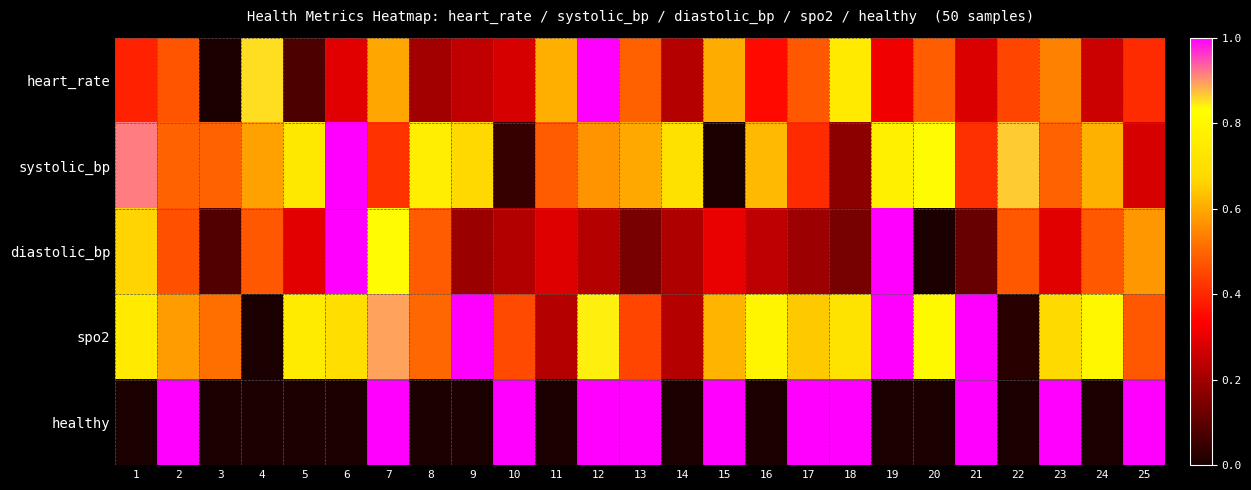

Which has a higher value, 9 or 2?

2